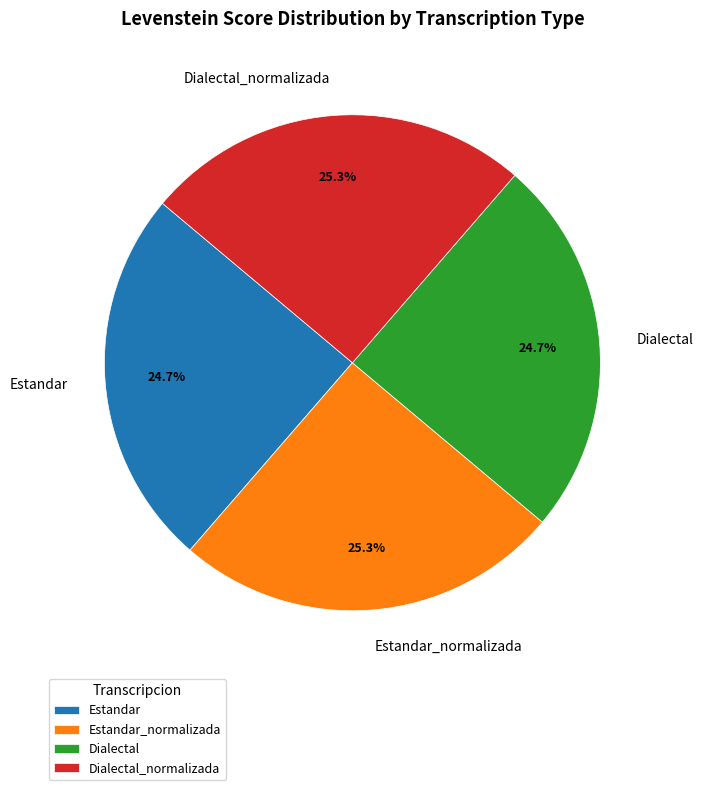

What percentage do Dialectal and Dialectal_normalizada together represent?

50.0%